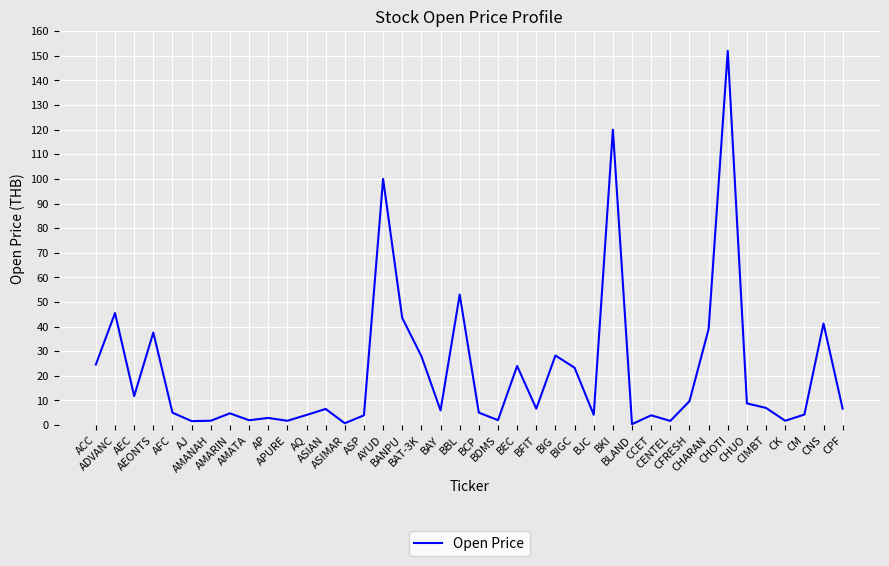

How many lines are shown in the chart?

1